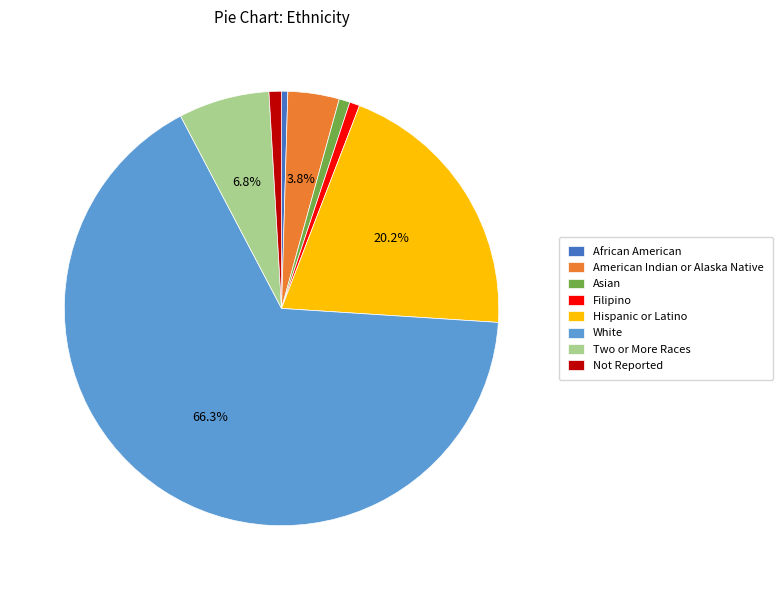

True or false: Filipino accounts for 6% of the total.

False